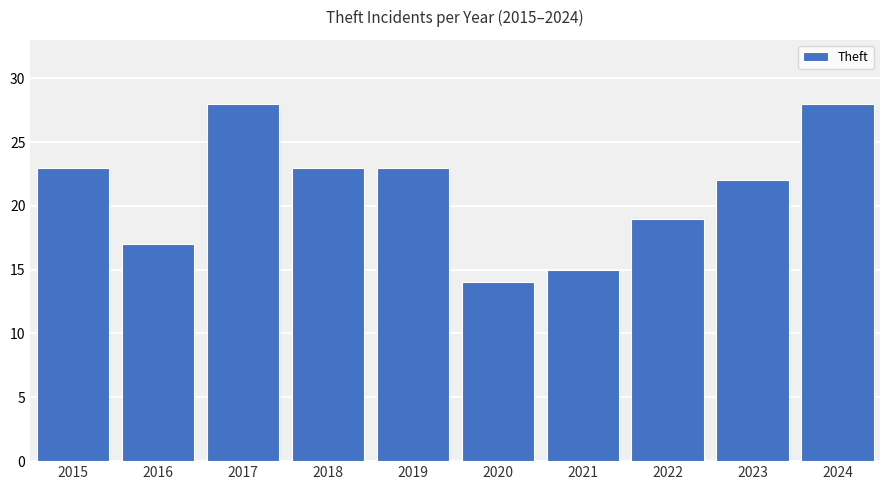

Reading left to right, what are all the values shown in this chart?

2015=23	2016=17	2017=28	2018=23	2019=23	2020=14	2021=15	2022=19	2023=22	2024=28